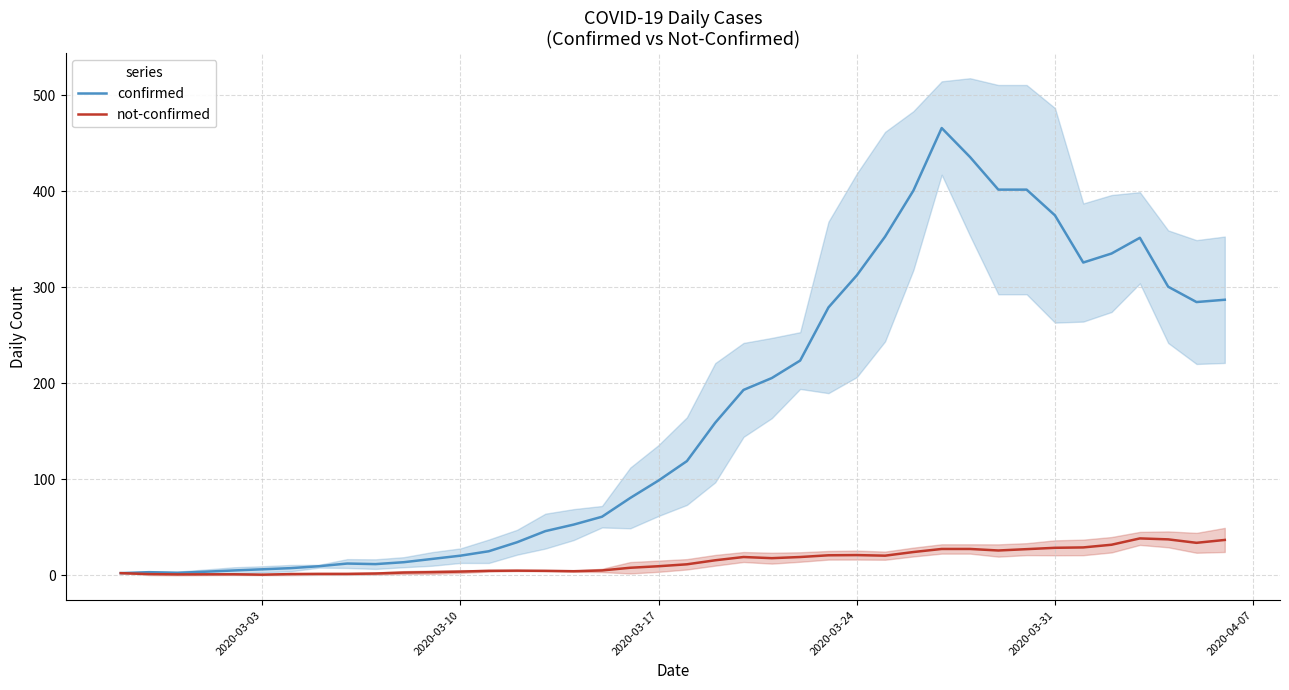

What is the minimum value for not-confirmed?

0.4